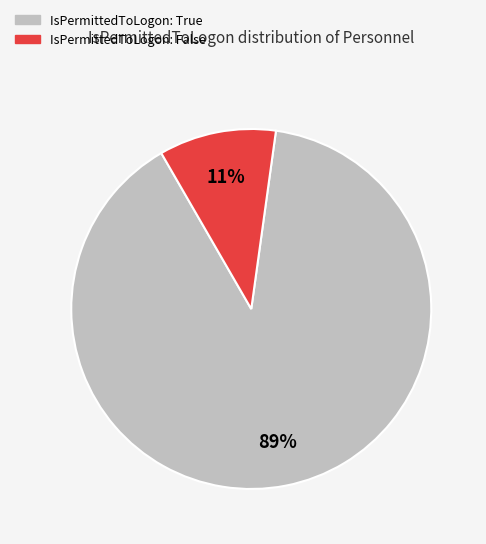

How many segments does this pie chart have?

2